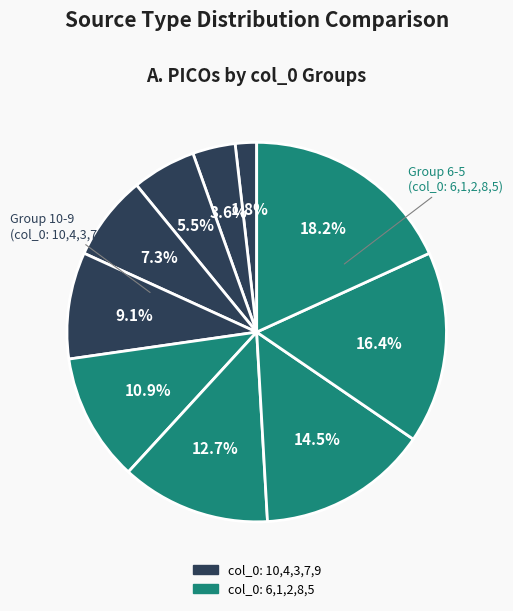

Is there any slice that represents more than half of the pie?

No